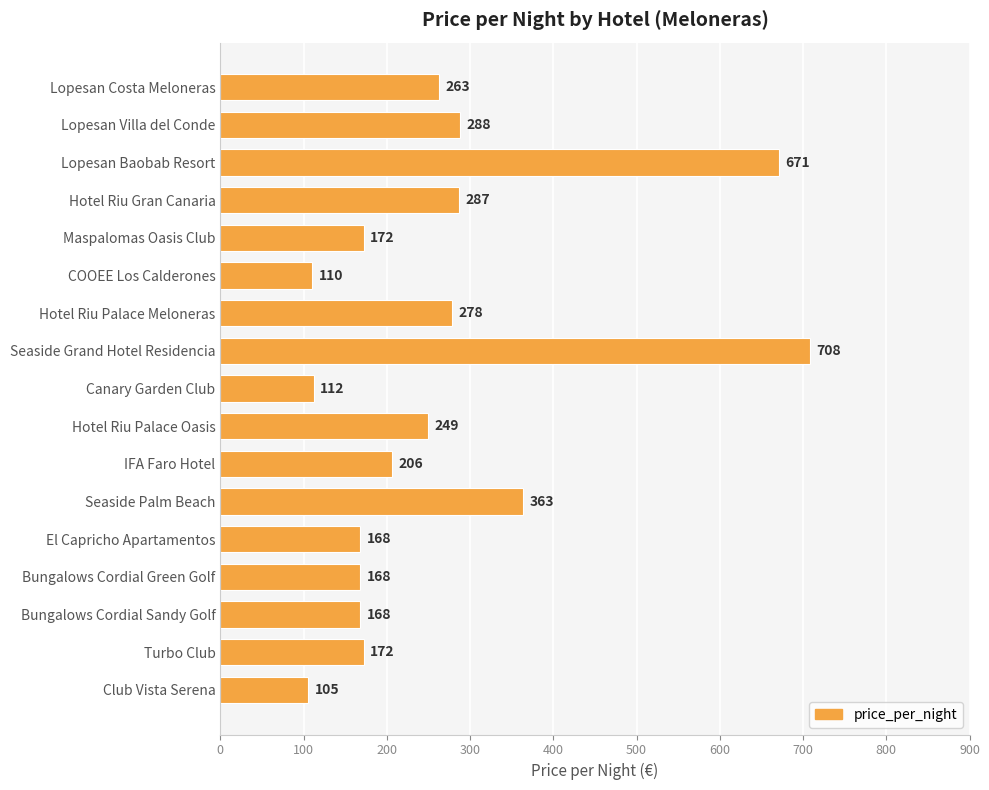

Is it true that the value at Lopesan Costa Meloneras is 97?

False